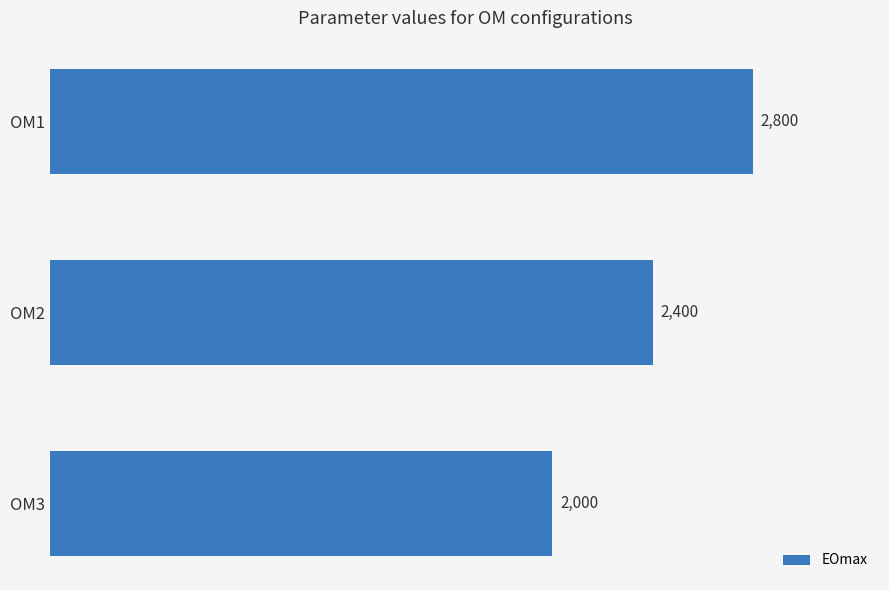

Reading top to bottom, list all the values displayed in this chart.

OM1=2800	OM2=2400	OM3=2000